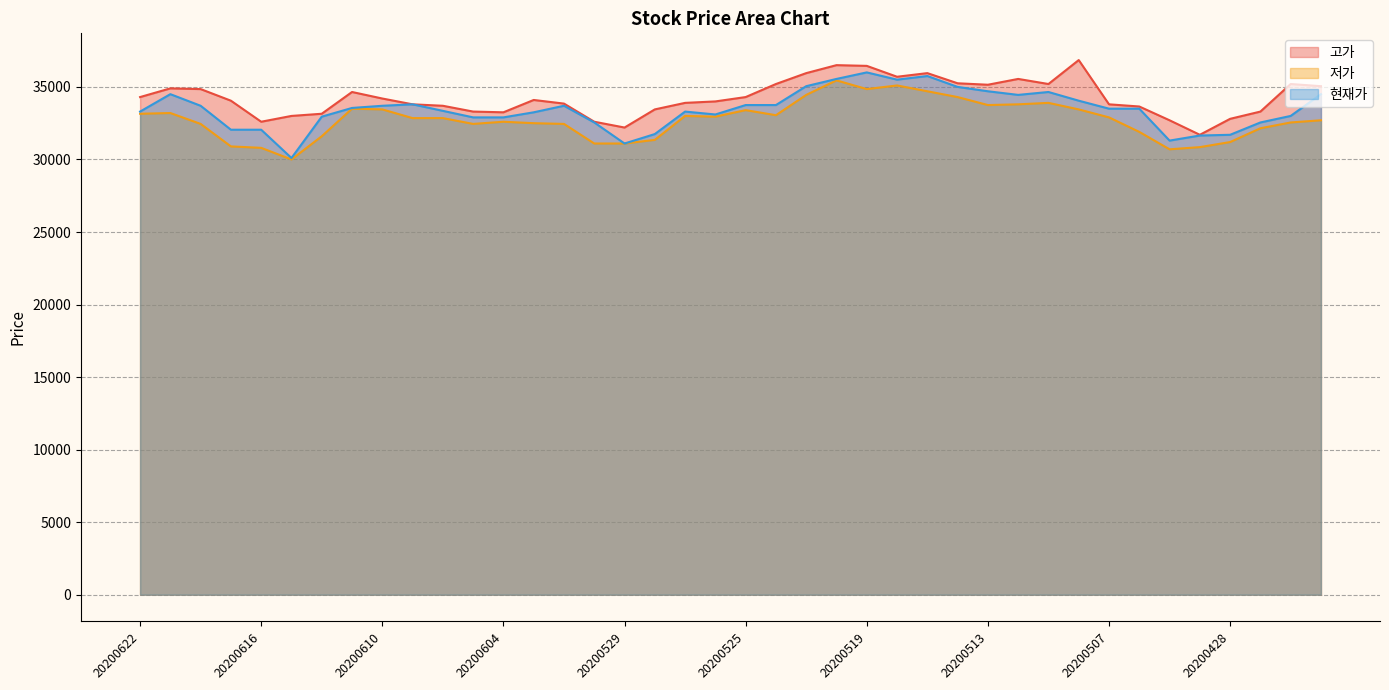

Rank the series at 20200609 from highest to lowest value.

고가, 현재가, 저가